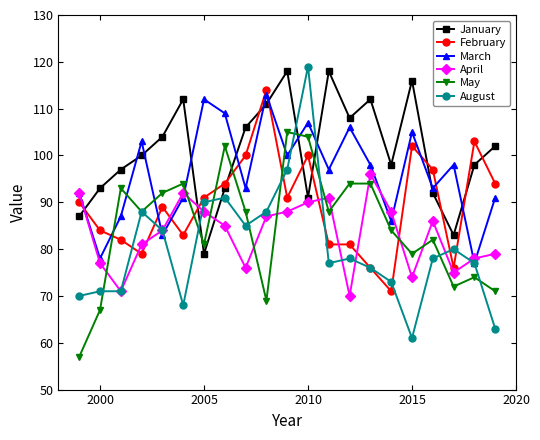

At how many categories does at least one series exceed 80?

21